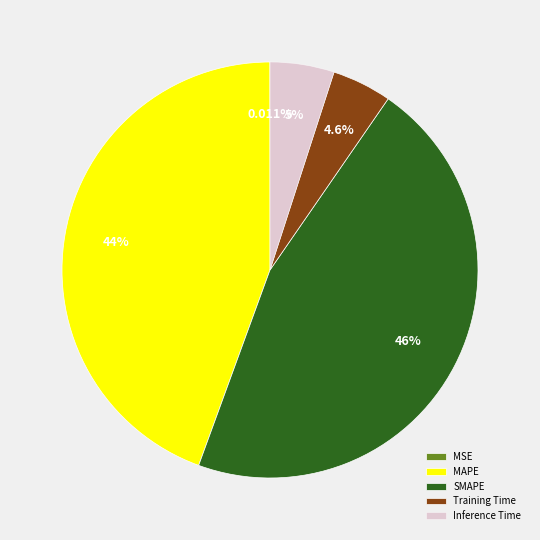

What is the largest slice in the pie chart?

SMAPE